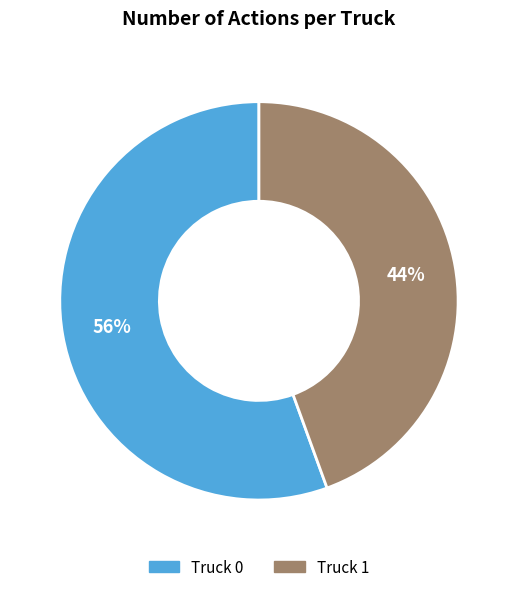

To the nearest percent, what percentage of the pie is Truck 0?

56%